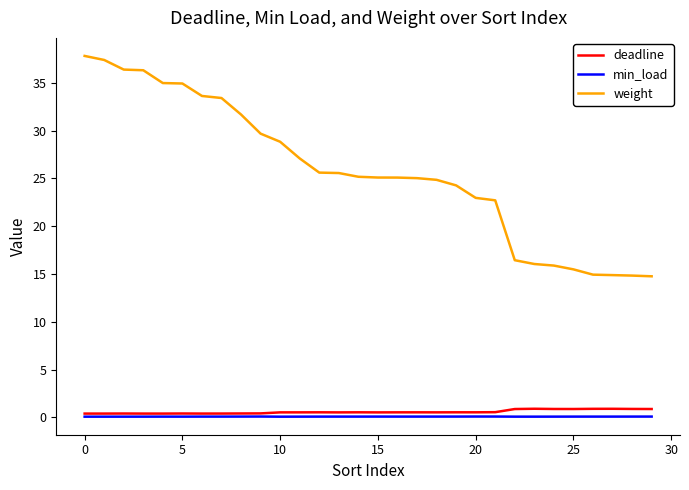

What is the highest value of the weight series?

37.8